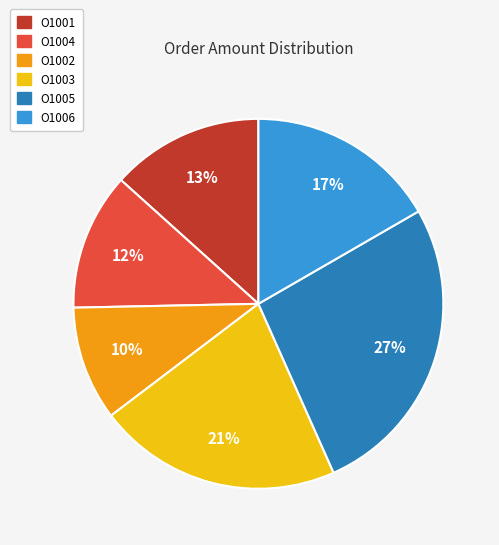

Does O1005 represent more than half of the total?

No